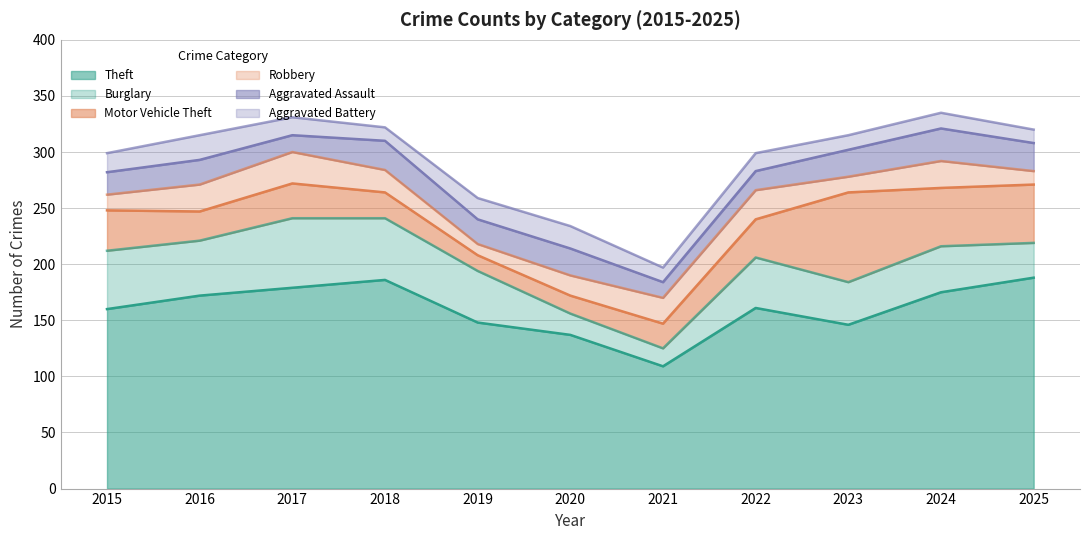

What are all the series names shown in the legend?

Theft, Burglary, Motor Vehicle Theft, Robbery, Aggravated Assault, Aggravated Battery